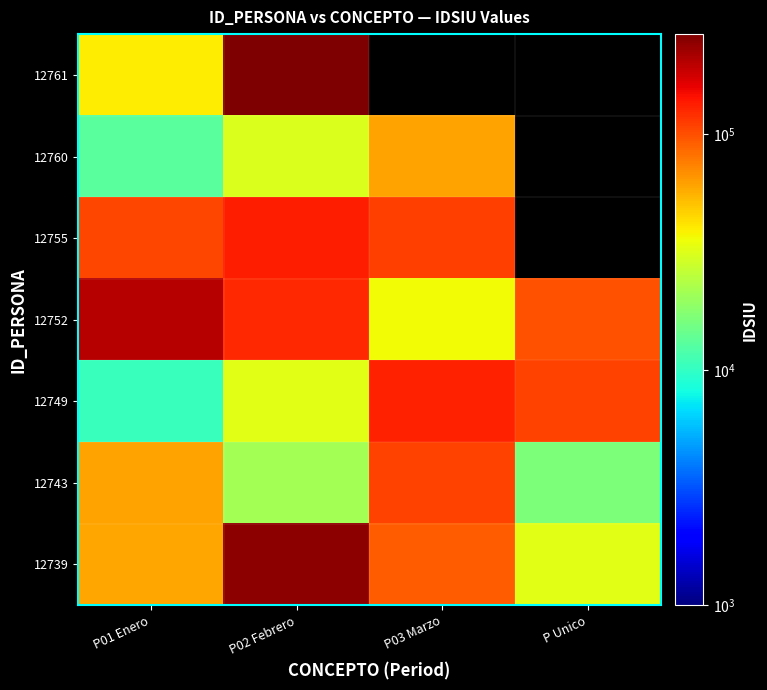

At P02 Febrero, list the series in order from smallest to largest.

12743, 12760, 12749, 12752, 12755, 12739, 12761